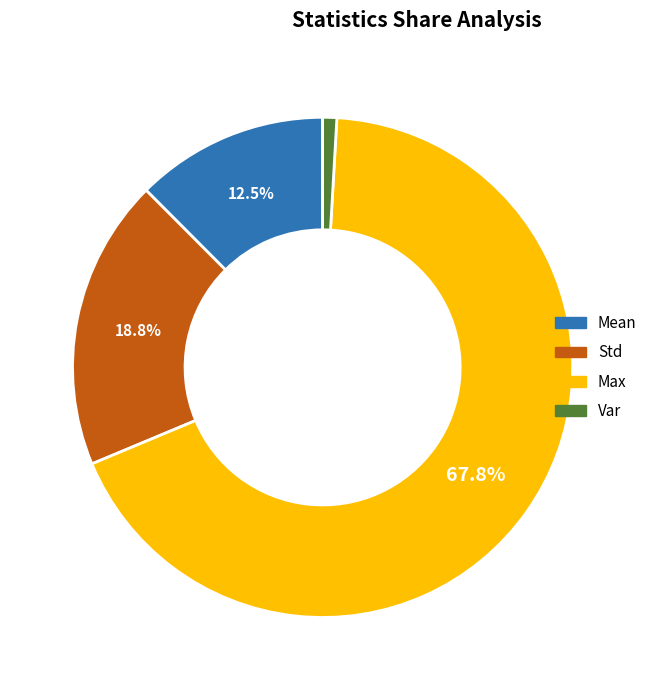

Which slice is the smallest?

Var